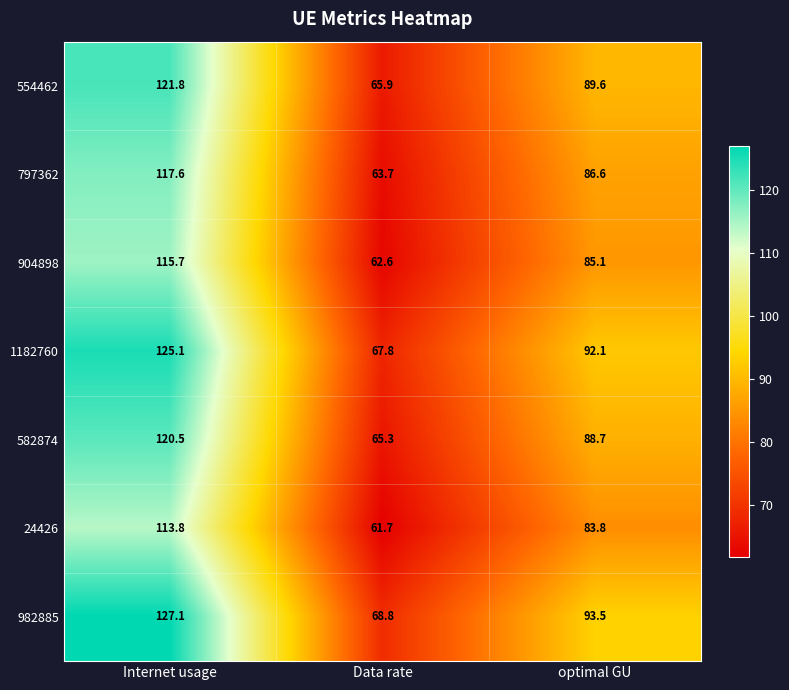

True or false: 982885 has a value of 111.1 at Data rate.

False